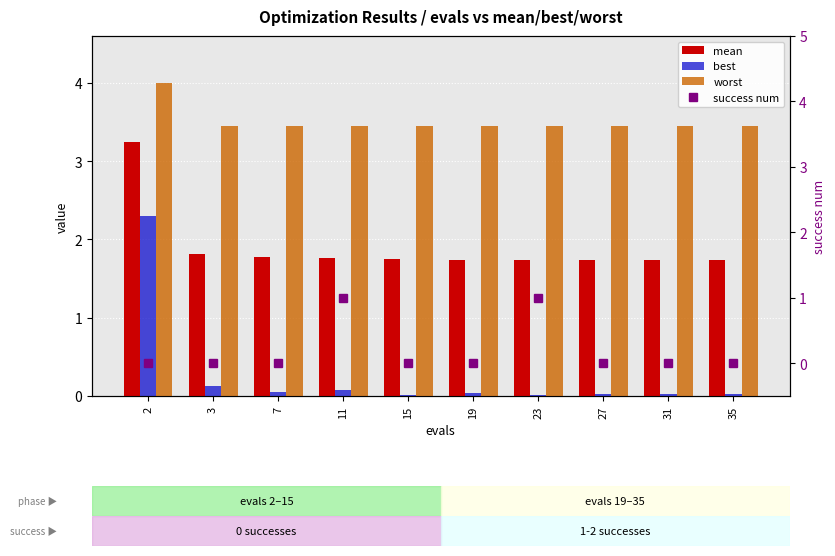

What is the difference between the maximum and minimum values in the worst series?

0.6